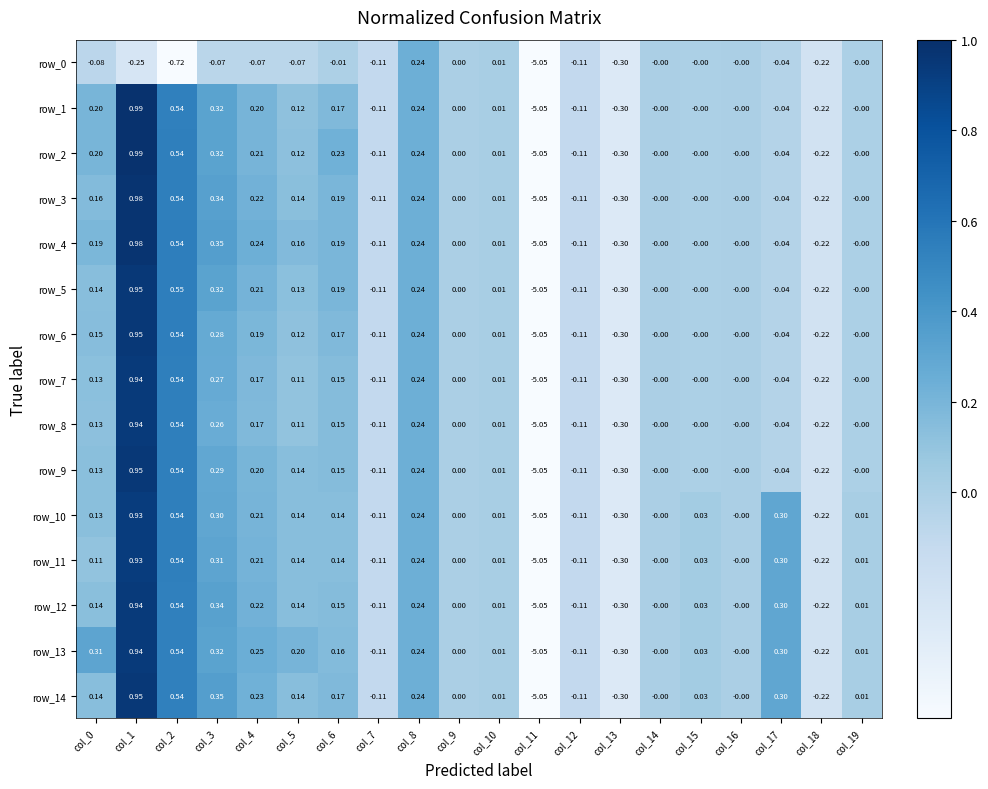

What is the maximum value shown in the chart?

1.0